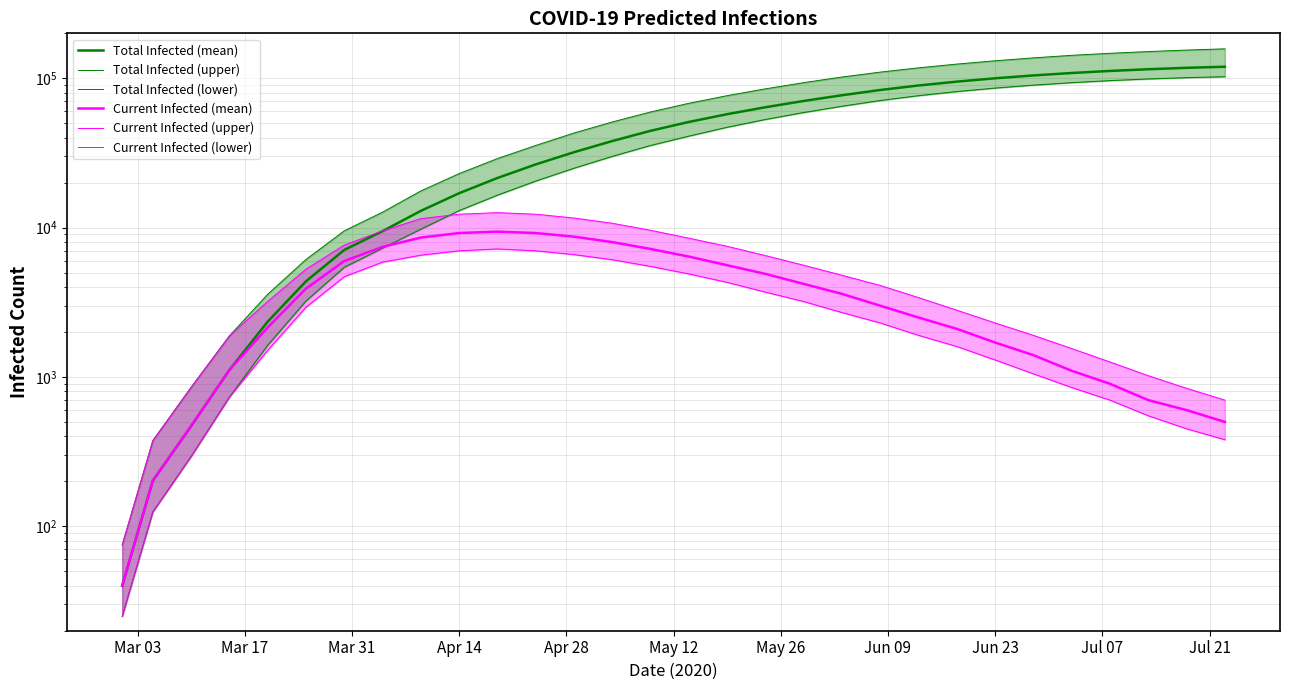

Reading left to right, extract all data points from this chart.

Total Infected (mean): 40	202	469	1114	2348	4372	7092	9473	12950	17000	21500	26500	32000	38000	44500	51000	57500	64000	70500	77000	83500	89500	95000	100000	104500	108500	112000	115000	117500	119500
Total Infected (upper): 75	375	853	1884	3581	6123	9524	12691	17611	23000	29000	35500	43000	51000	59500	68000	76500	85000	93500	102000	110000	117500	124500	131000	137000	142500	147000	151000	154500	157500
Total Infected (lower): 25	125	294	734	1633	3228	5427	7284	9769	13000	16500	20500	25000	30000	35500	41000	47000	53000	59000	65000	71000	76500	81500	86000	90000	93500	96500	99000	101000	102500
Current Infected (mean): 40	202	469	1114	2146	3903	5978	7430	8579	9200	9400	9200	8700	8000	7200	6400	5600	4900	4200	3600	3000	2500	2100	1700	1400	1100	900	700	600	500
Current Infected (upper): 75	375	853	1884	3206	5271	7641	9511	11488	12300	12600	12300	11600	10700	9600	8500	7500	6500	5600	4800	4100	3400	2800	2300	1900	1550	1260	1020	840	700
Current Infected (lower): 25	125	294	734	1508	2933	4692	5878	6540	7000	7200	7000	6600	6100	5500	4900	4300	3700	3200	2700	2300	1900	1600	1300	1050	850	700	550	450	380